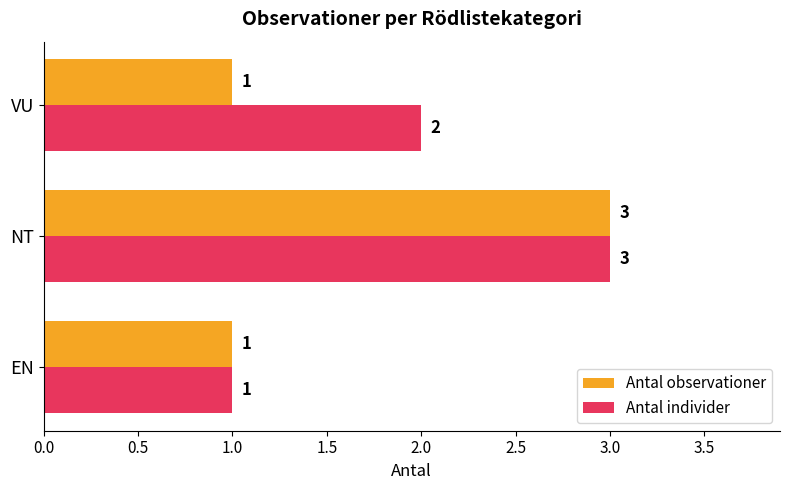

Which series changed the most between EN and VU?

Antal individer